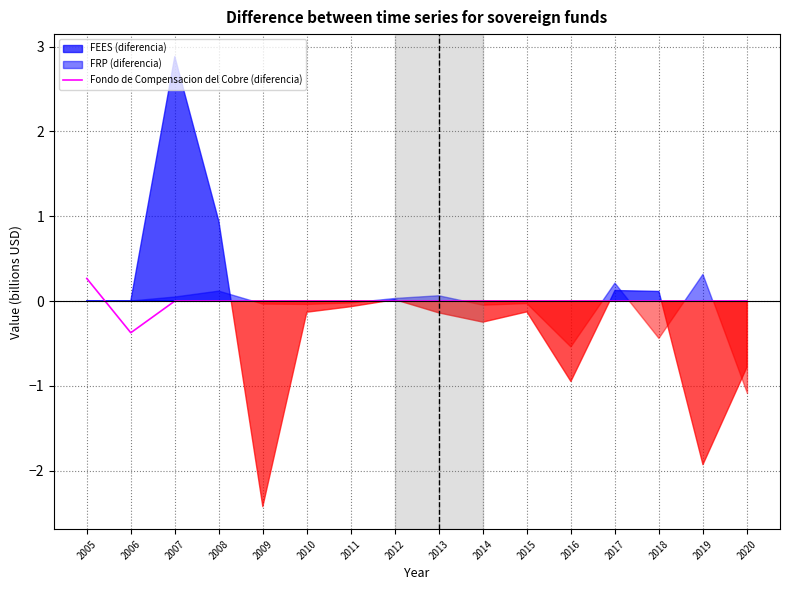

Is it true that the value at 2017 is 0.4?

False